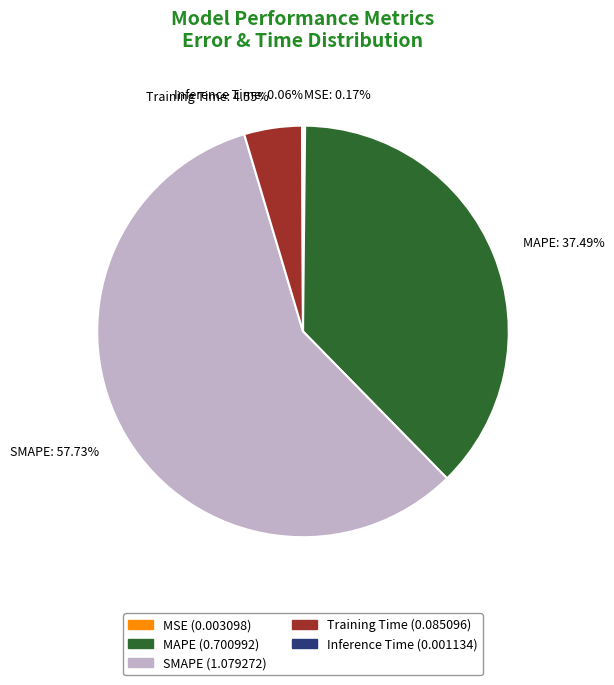

The Training Time slice represents 12% of the pie. True or false?

False